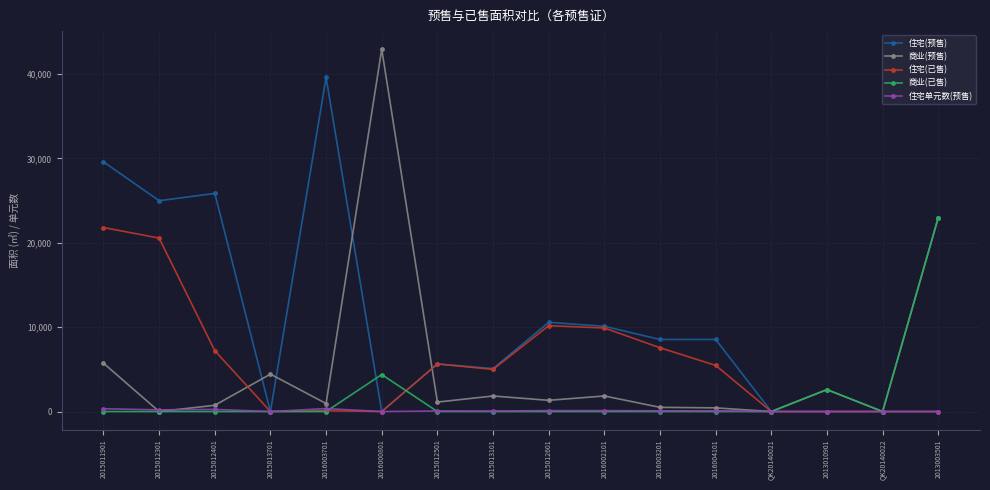

True or false: 商业(预售) has a value of 22974.0 at 2013003501.

True